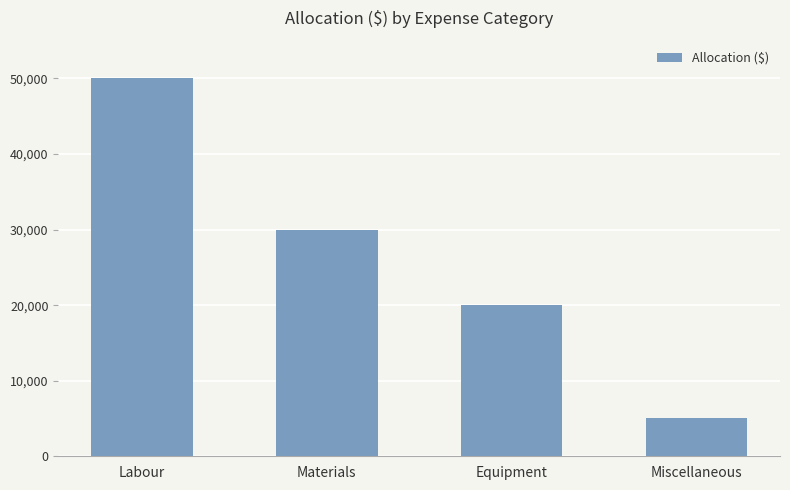

Reading left to right, transcribe all the data shown in this chart.

Labour=50000	Materials=30000	Equipment=20000	Miscellaneous=5000